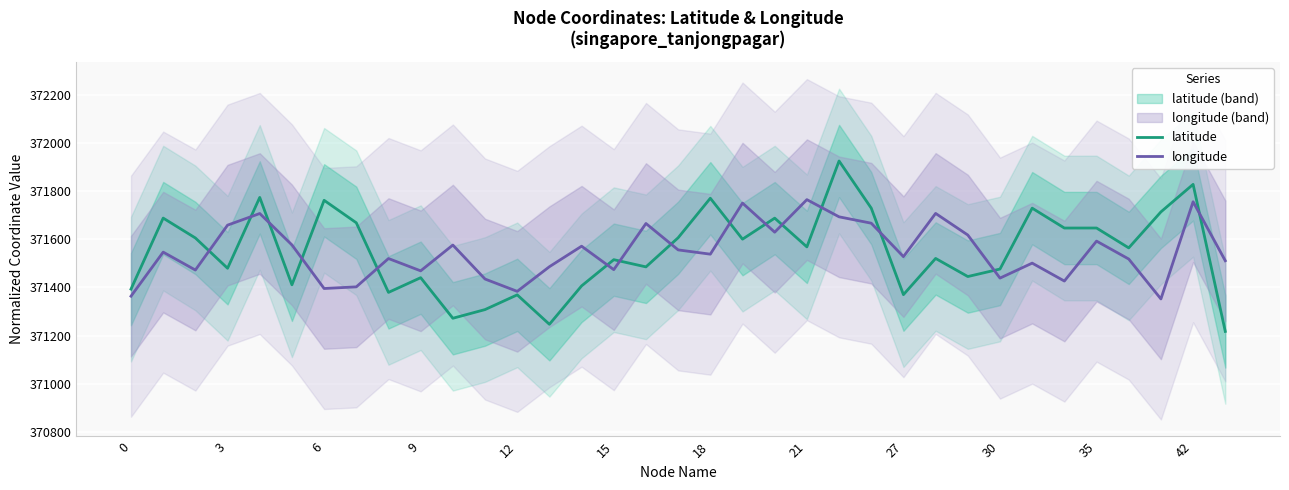

What is the spread (max minus min) of values at 32?

361.1